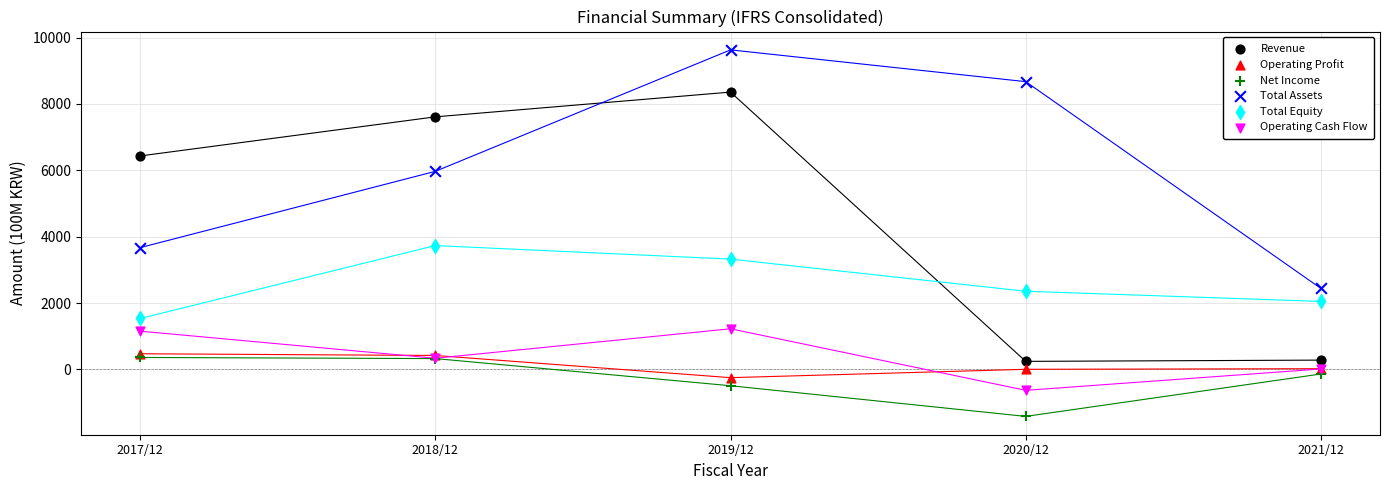

What are all the series names shown in the legend?

Revenue, Operating Profit, Net Income, Total Assets, Total Equity, Operating Cash Flow